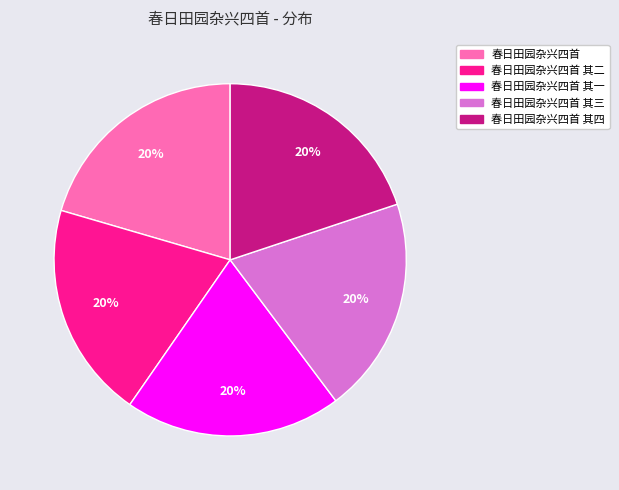

Count the number of slices in the pie.

5